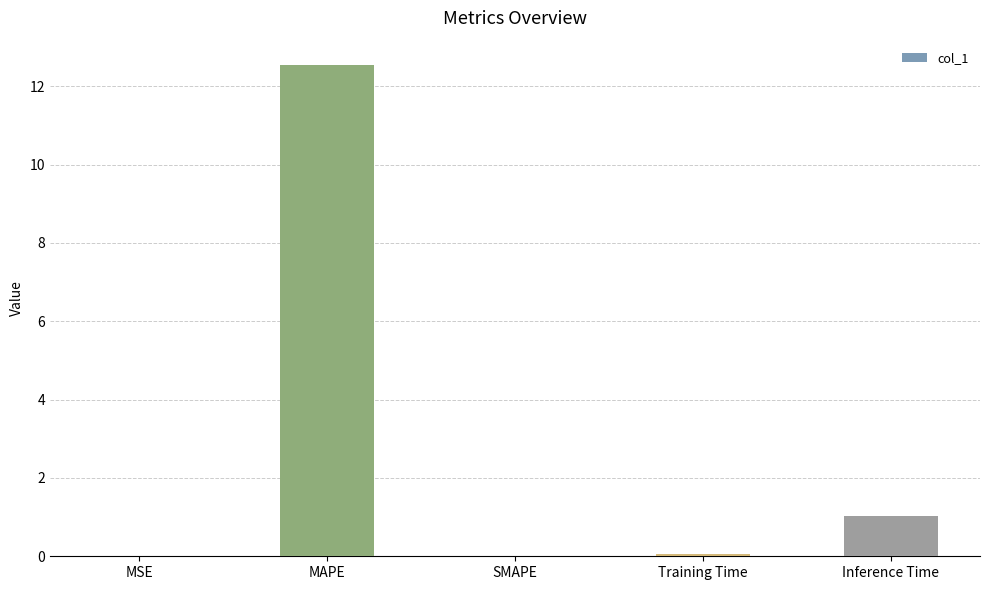

Which has a higher value, MAPE or Training Time?

MAPE